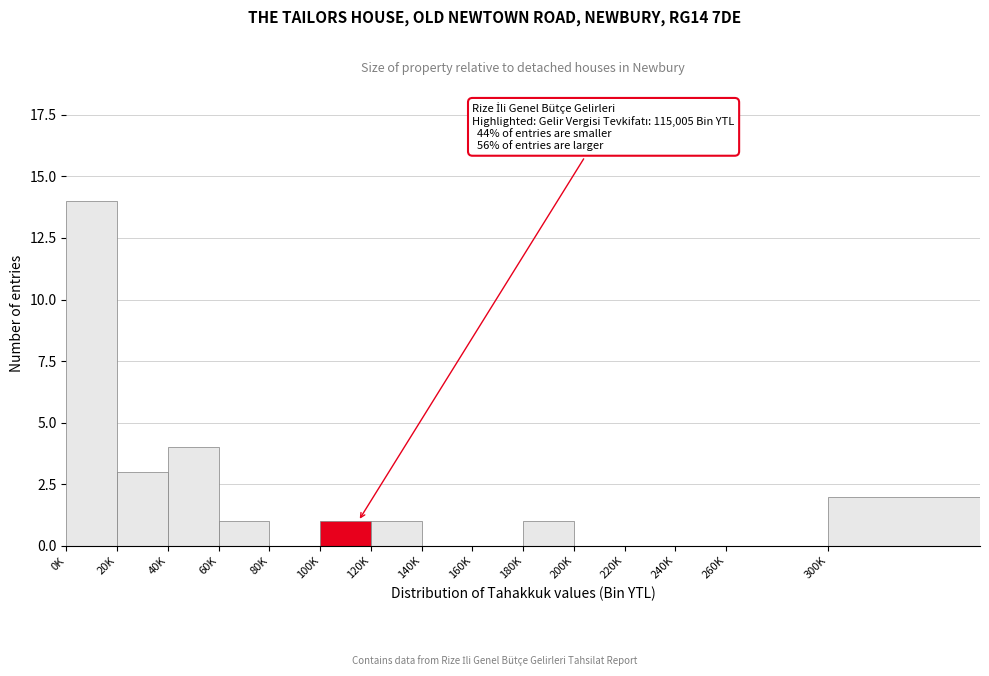

Reading left to right, transcribe all the data shown in this chart.

0K=14	20K=3	40K=4	60K=1	80K=0	100K=1	120K=1	140K=0	160K=0	180K=1	200K=0	220K=0	240K=0	260K=0	300K=2